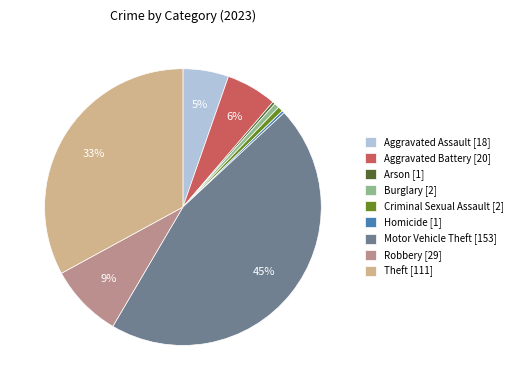

Is the sum of Homicide [1] and Aggravated Battery [20] greater than half?

No